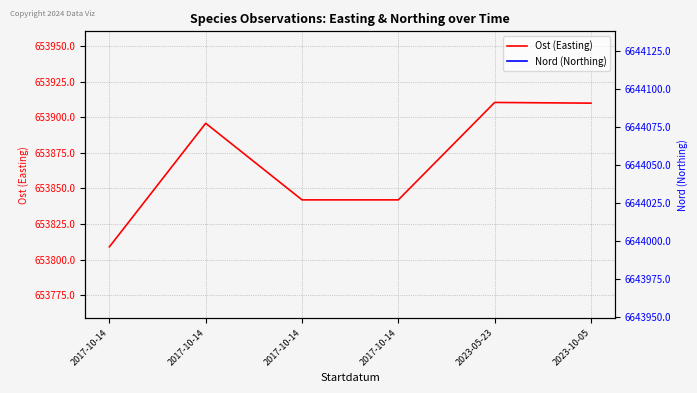

True or false: Nord (Northing) and Ost (Easting) cross at least once.

False